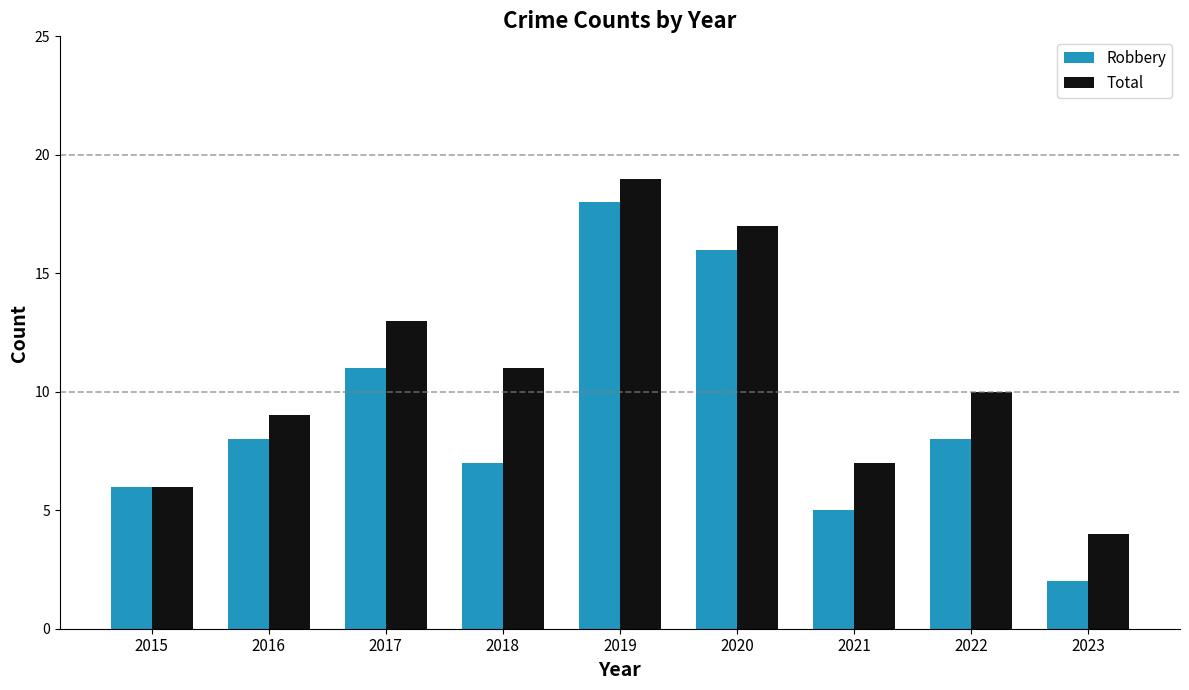

Is it true that Total equals 4 at 2015?

False